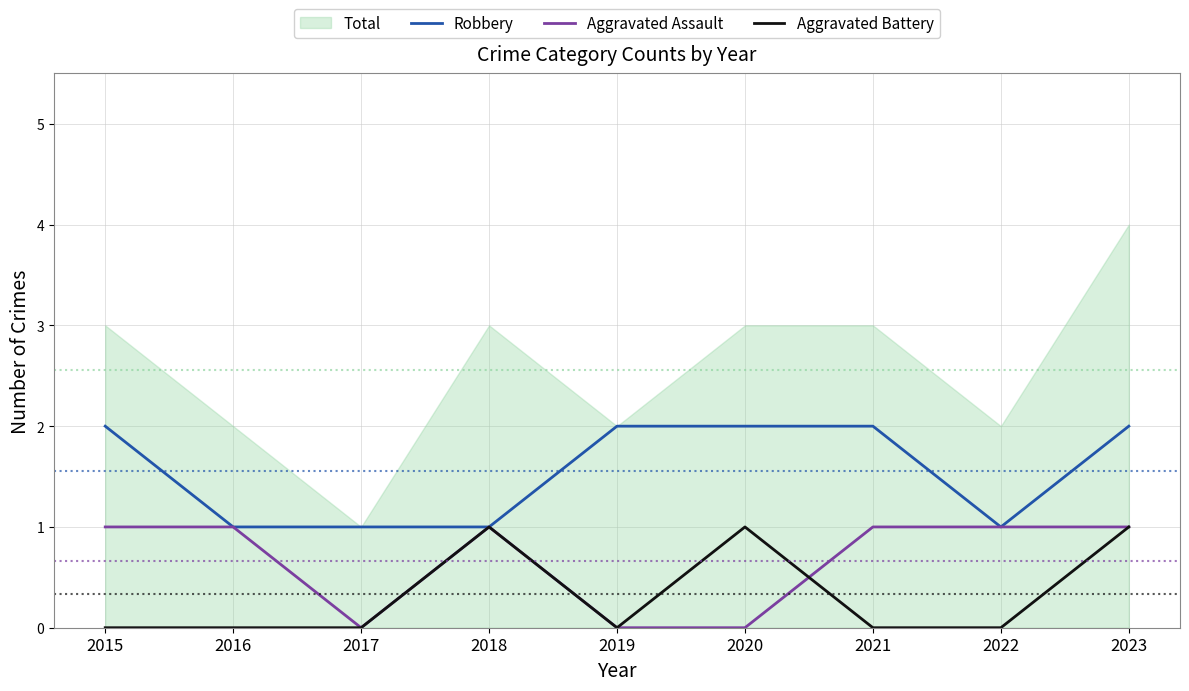

Reading left to right, transcribe all the data shown in this chart.

Robbery: 2015=2	2016=1	2017=1	2018=1	2019=2	2020=2	2021=2	2022=1	2023=2
Aggravated Assault: 2015=1	2016=1	2017=0	2018=1	2019=0	2020=0	2021=1	2022=1	2023=1
Aggravated Battery: 2015=0	2016=0	2017=0	2018=1	2019=0	2020=1	2021=0	2022=0	2023=1